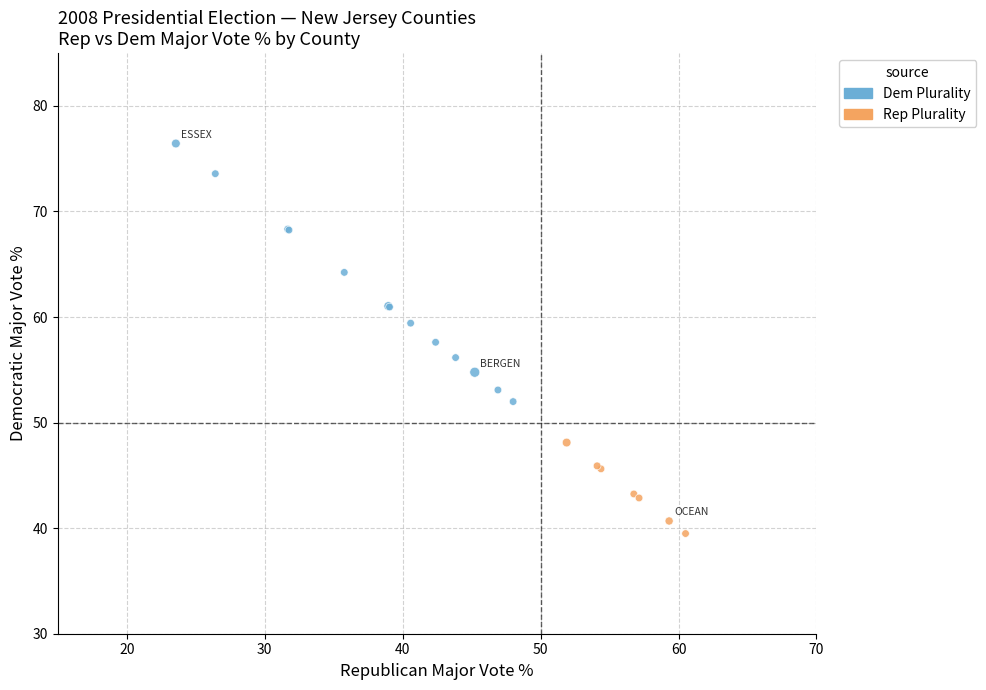

Which series contains the lowest Y value?

Rep Plurality